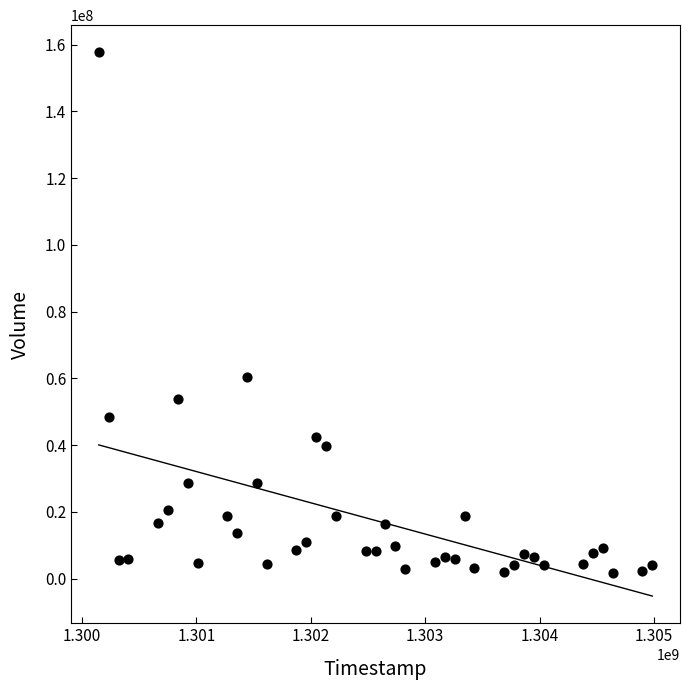

What Y value in the scatter plot is closest to 79722707?

60526078